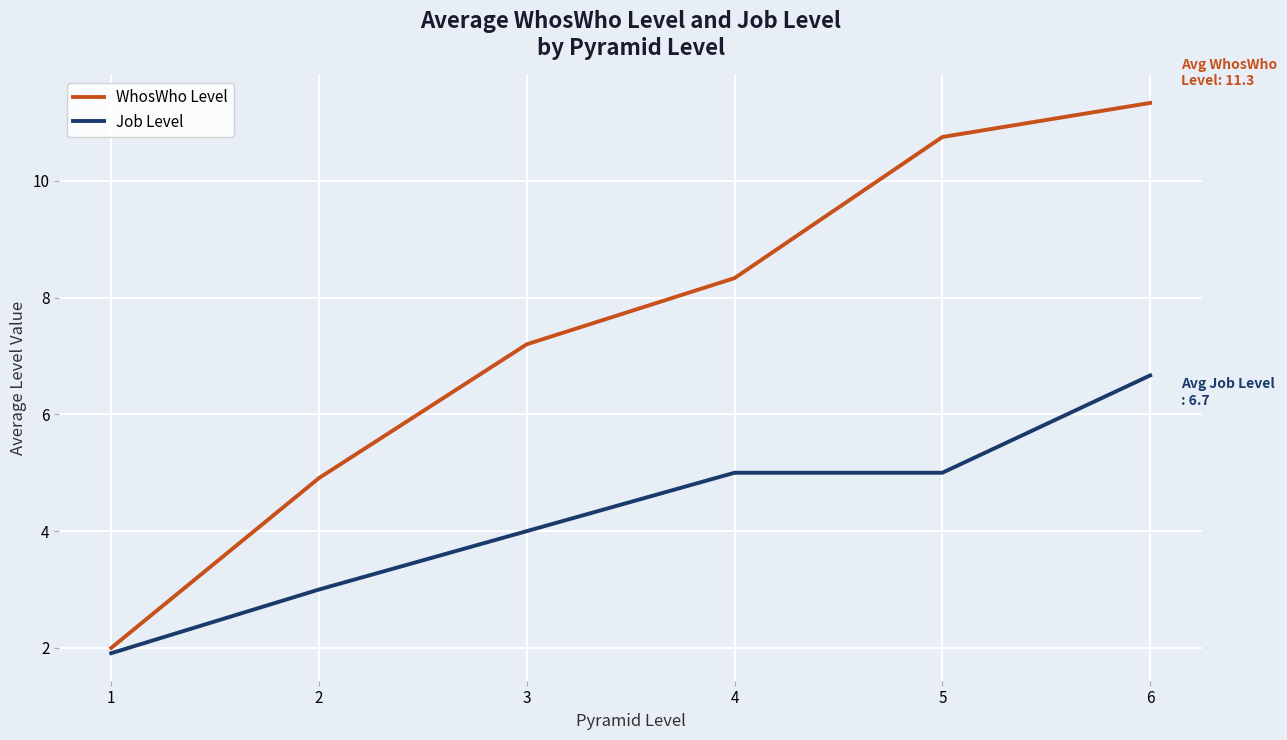

Reading left to right, extract all data points from this chart.

WhosWho Level: 2.0	4.9	7.2	8.3	10.8	11.3
Job Level: 1.9	3.0	4.0	5.0	5.0	6.7